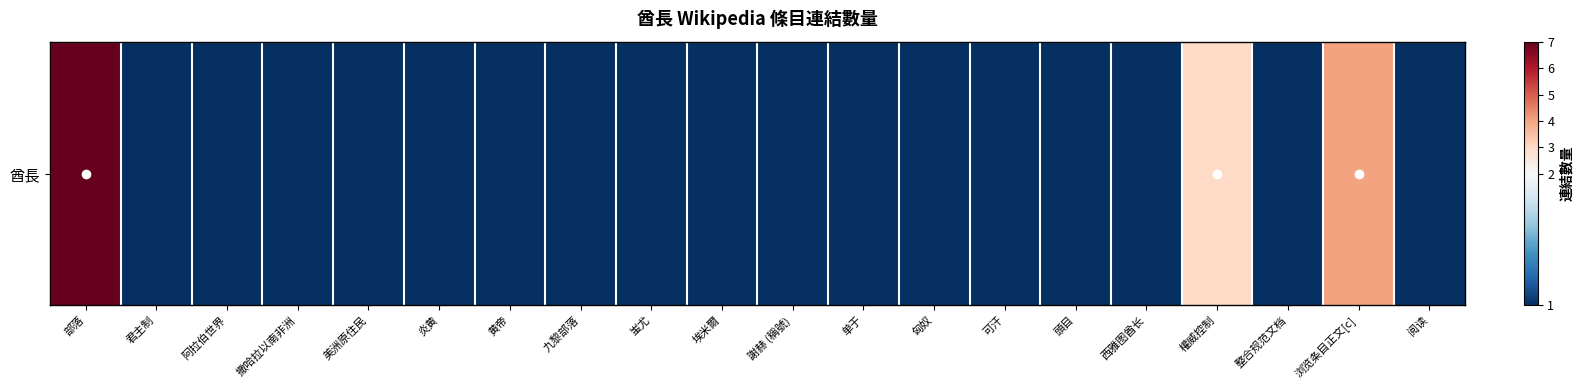

What is the smallest value displayed?

1